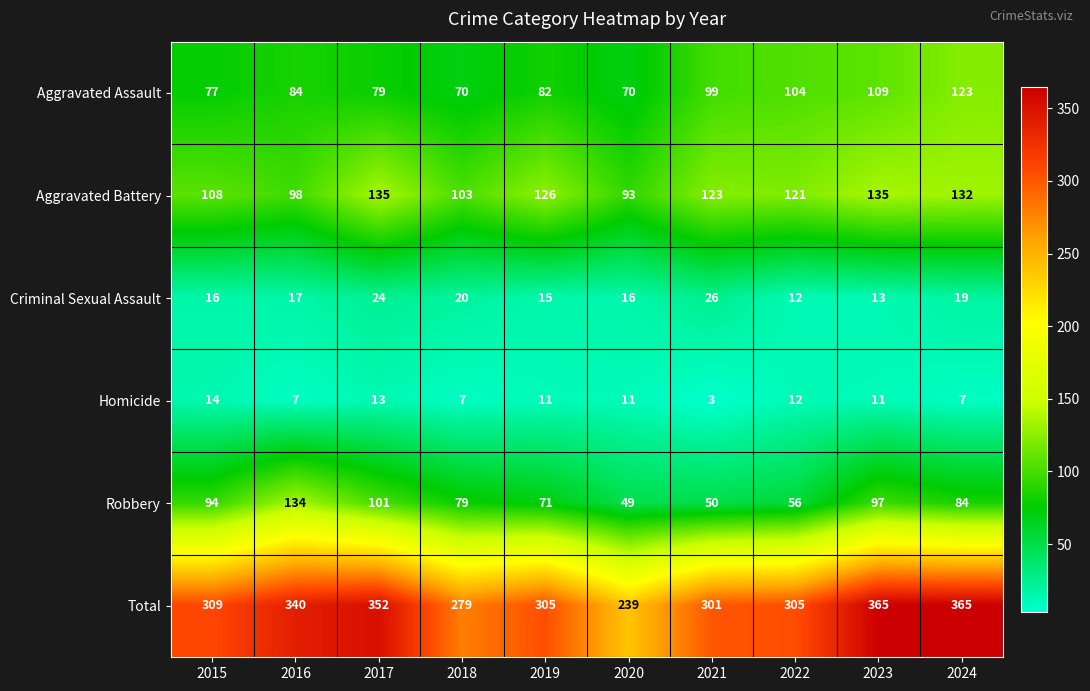

At which category does the chart reach its minimum across all series?

2021